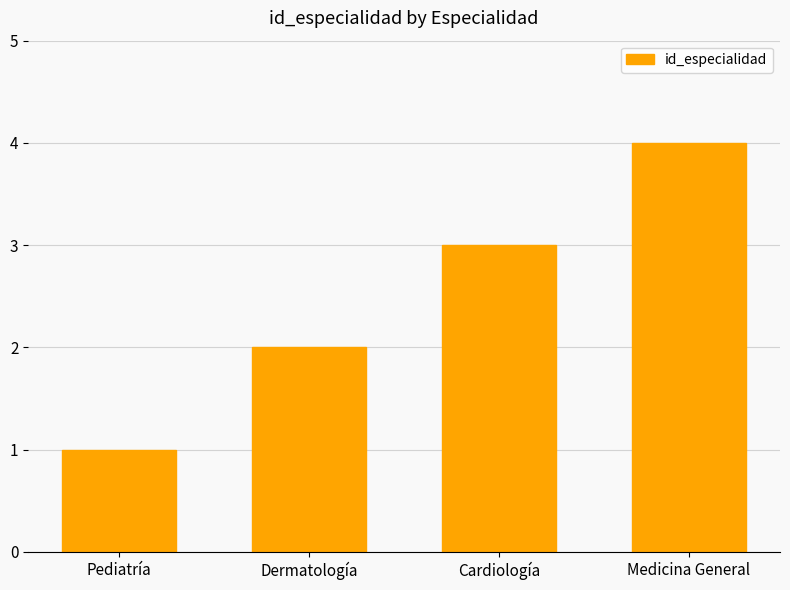

The chart shows a value of 3 at Dermatología. True or false?

False